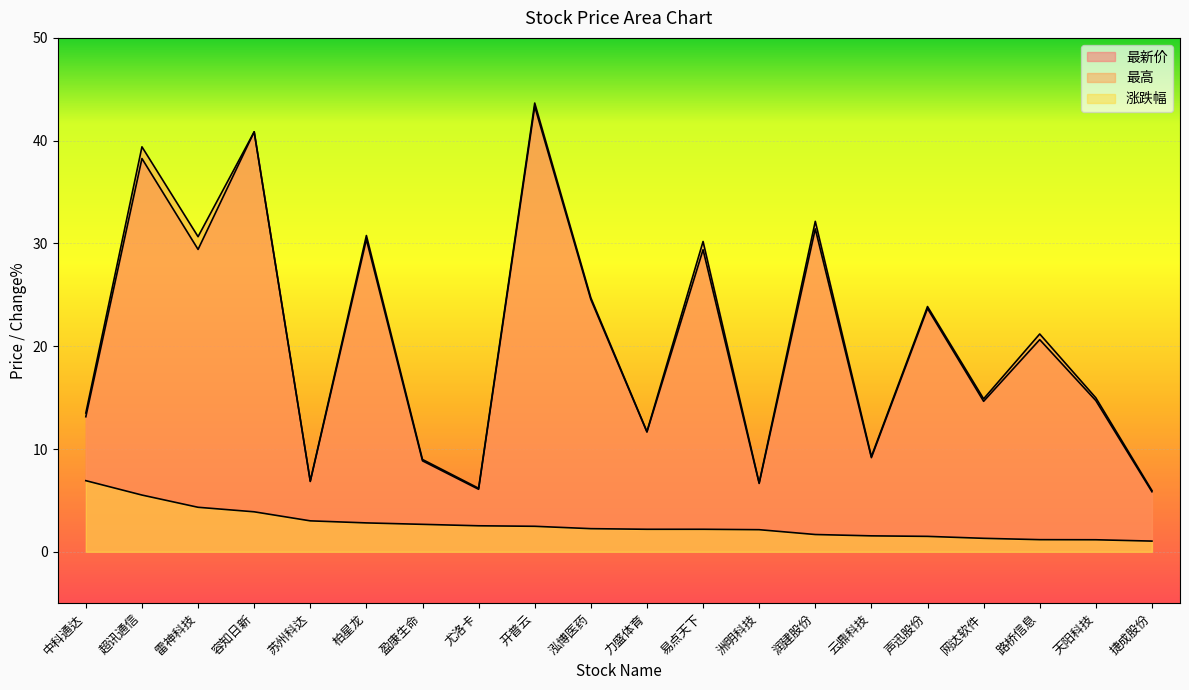

Reading left to right, extract all data points from this chart.

最新价: 13.1	38.3	29.4	40.9	6.8	30.4	8.8	6.1	43.3	24.6	11.7	29.4	6.7	31.4	9.2	23.7	14.6	20.6	14.7	5.8
最高: 13.5	39.4	30.7	40.9	6.9	30.8	9.0	6.2	43.7	24.7	11.7	30.2	6.7	32.1	9.3	23.9	14.9	21.2	15.0	6.0
涨跌幅: 6.9	5.5	4.3	3.9	3.0	2.8	2.7	2.5	2.5	2.2	2.2	2.2	2.1	1.7	1.6	1.5	1.3	1.2	1.2	1.0